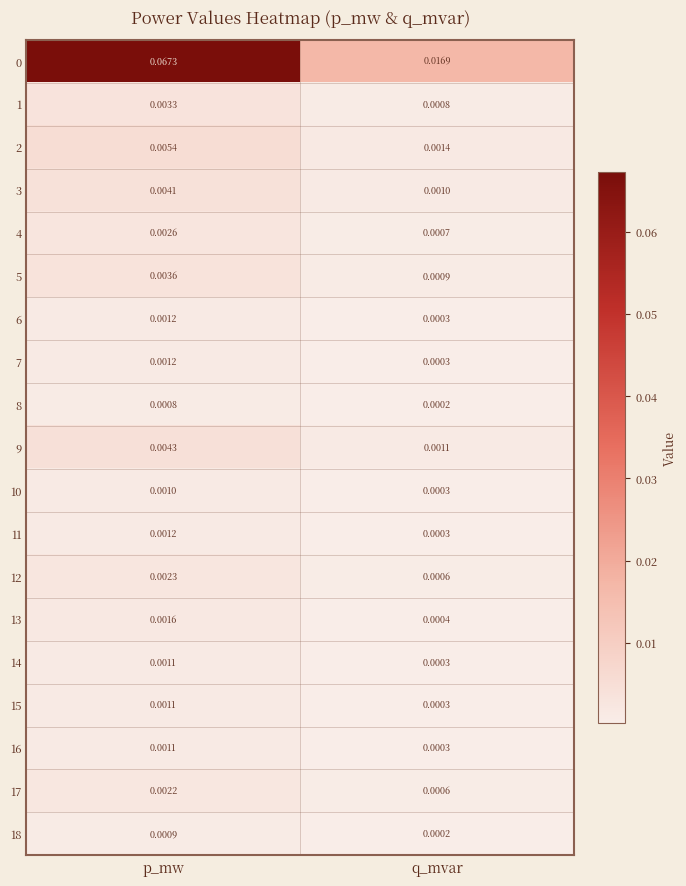

Where is 16 nearest to the value 0?

q_mvar